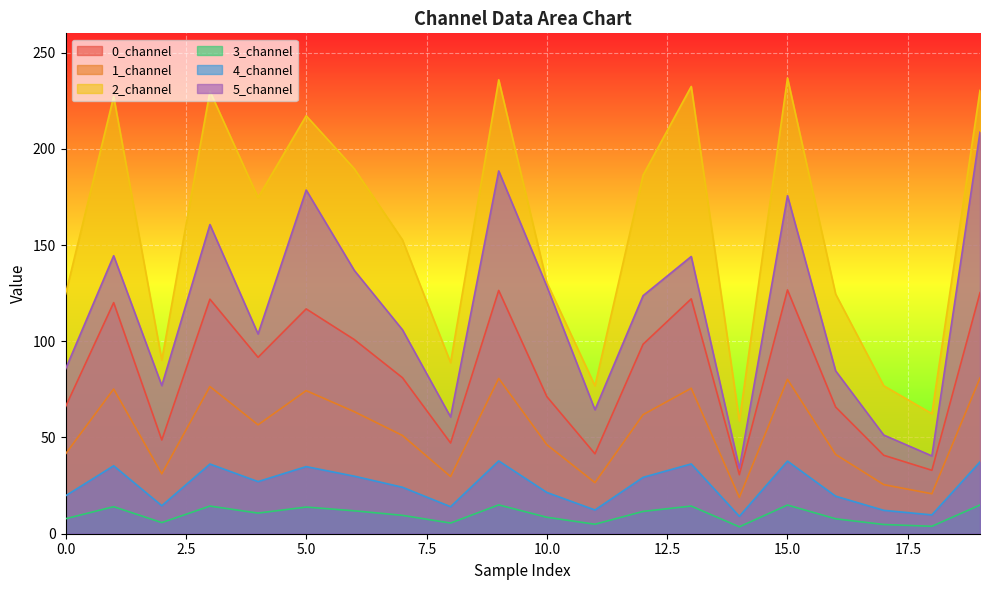

What is the difference between the highest and lowest values at 19?

215.4